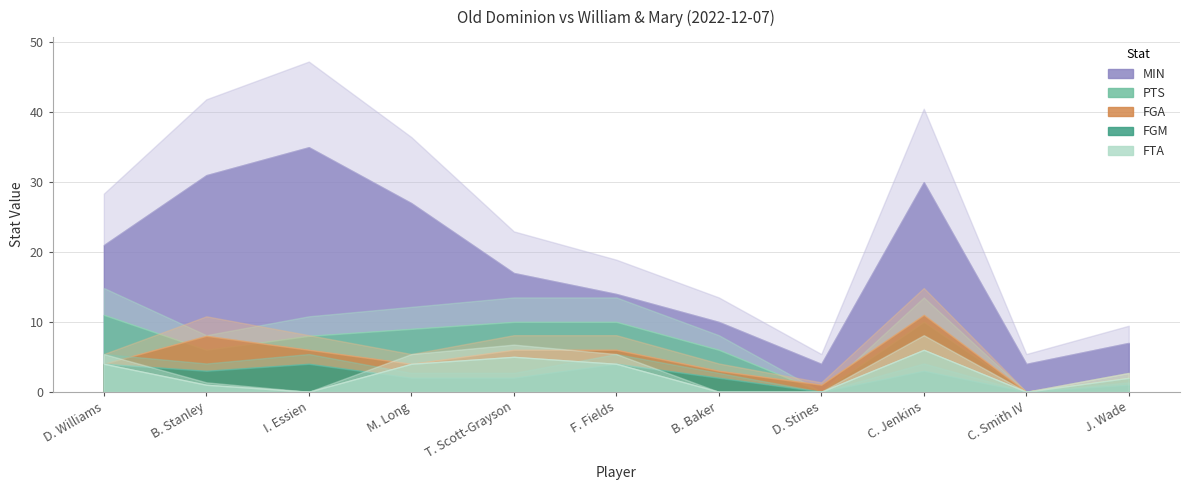

What is the difference between the maximum and minimum values in the FGM series?

4